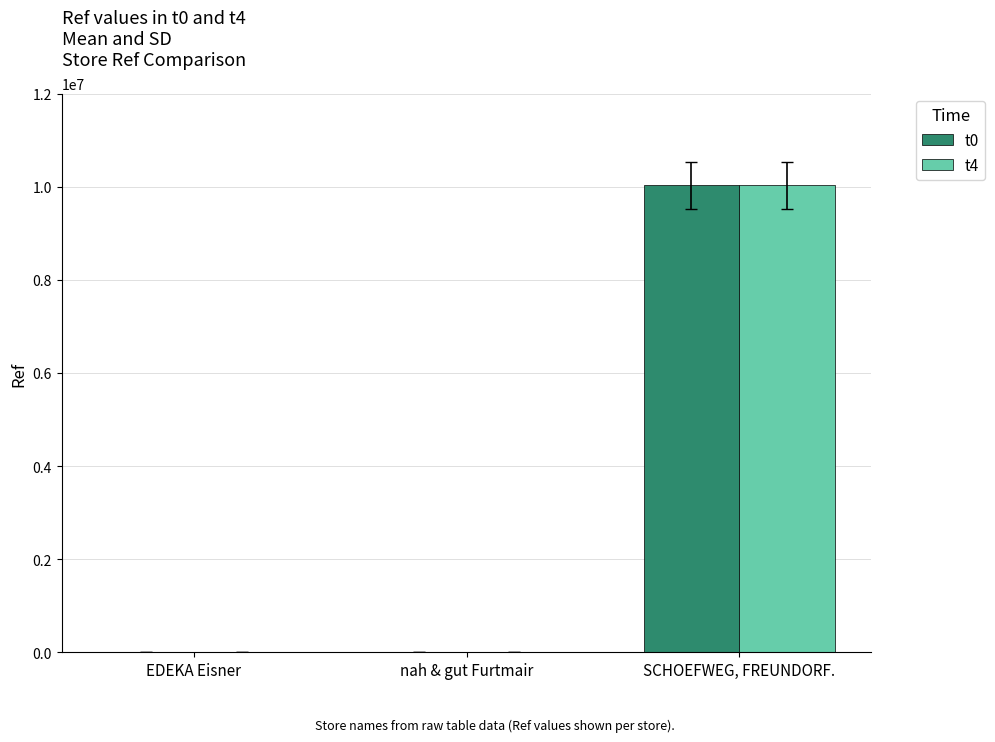

What is the sum of the t4 values at EDEKA Eisner and nah & gut Furtmair?

8936